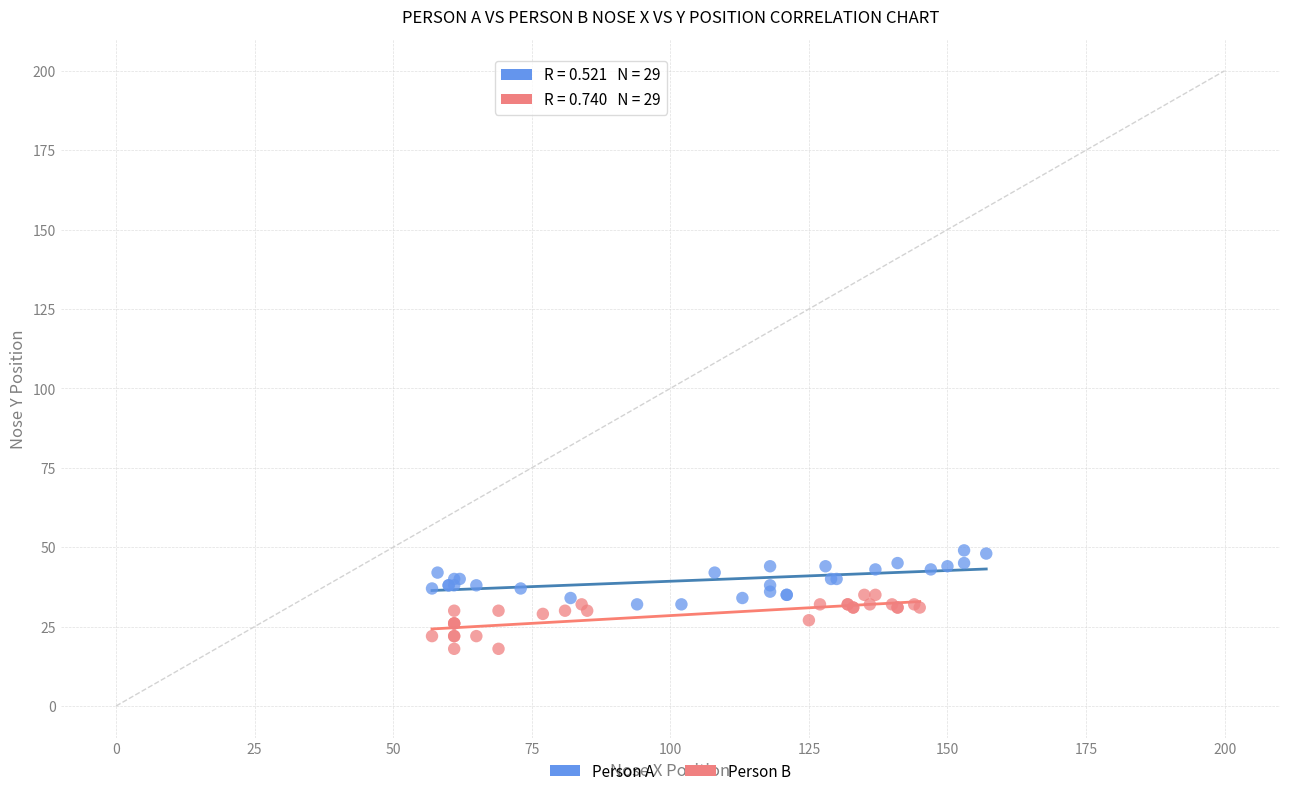

Which series contains the highest Y value?

Person A